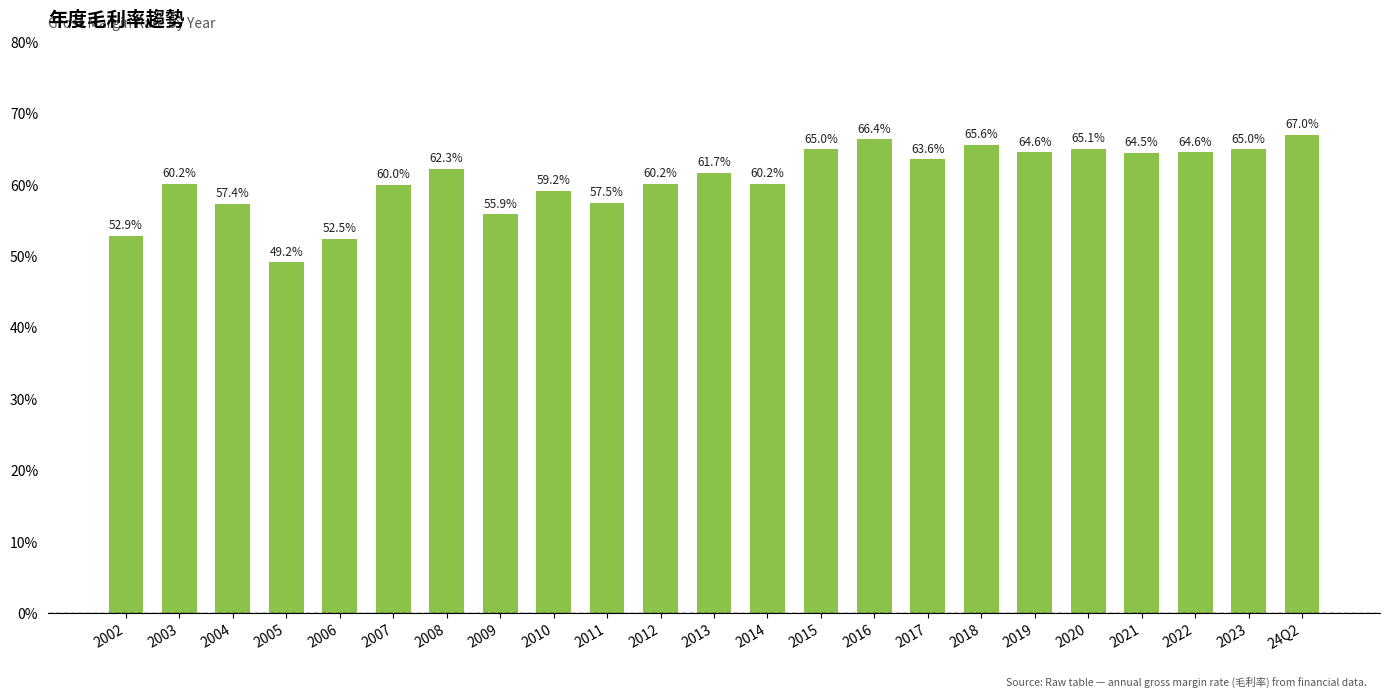

Reading left to right, extract all data points from this chart.

2002=52.9	2003=60.2	2004=57.4	2005=49.2	2006=52.5	2007=60.0	2008=62.3	2009=55.9	2010=59.2	2011=57.5	2012=60.2	2013=61.7	2014=60.2	2015=65.0	2016=66.4	2017=63.6	2018=65.6	2019=64.6	2020=65.1	2021=64.5	2022=64.6	2023=65.0	24Q2=67.0